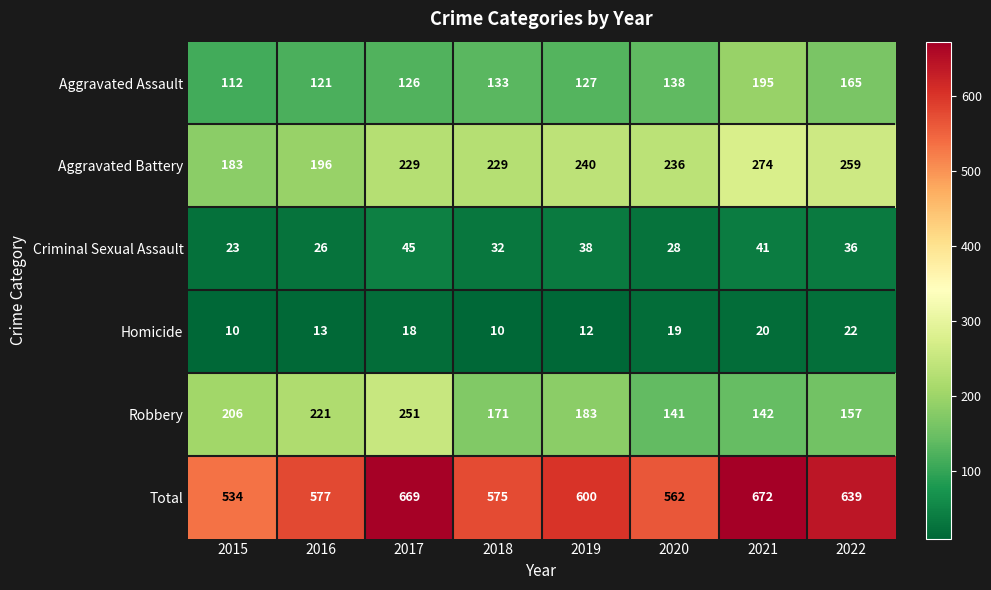

Which series has the largest total across all categories?

Total